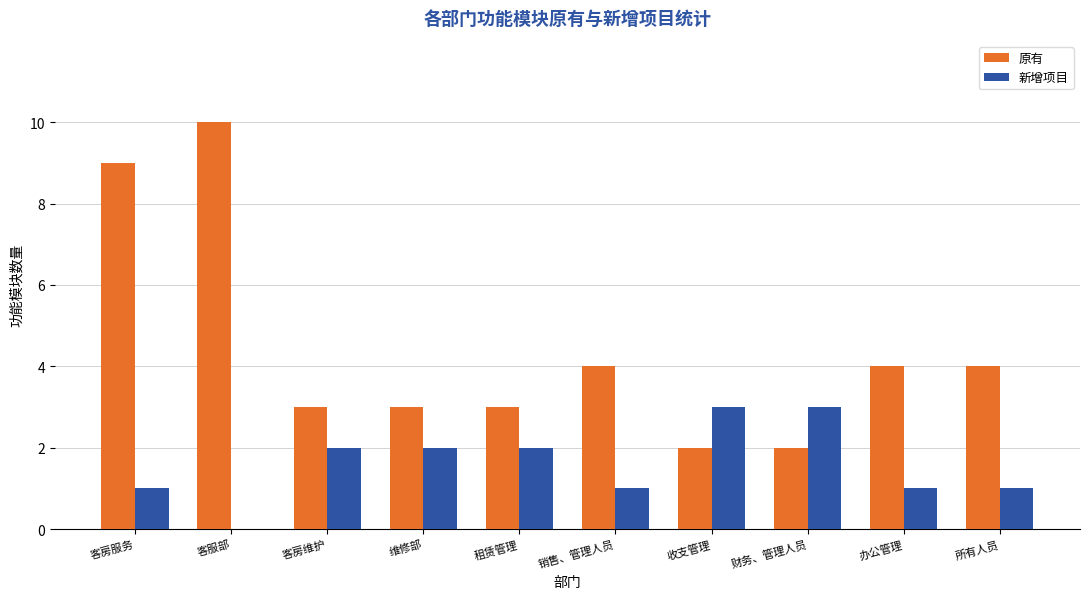

Which series has the largest total across all categories?

原有